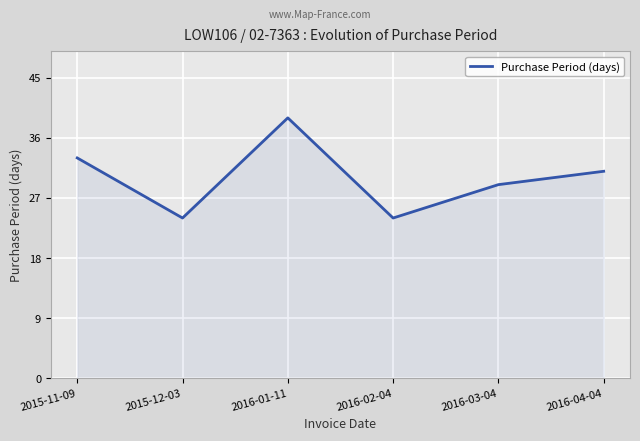

What value does the data have at 2016-02-04, to the nearest 10?

20